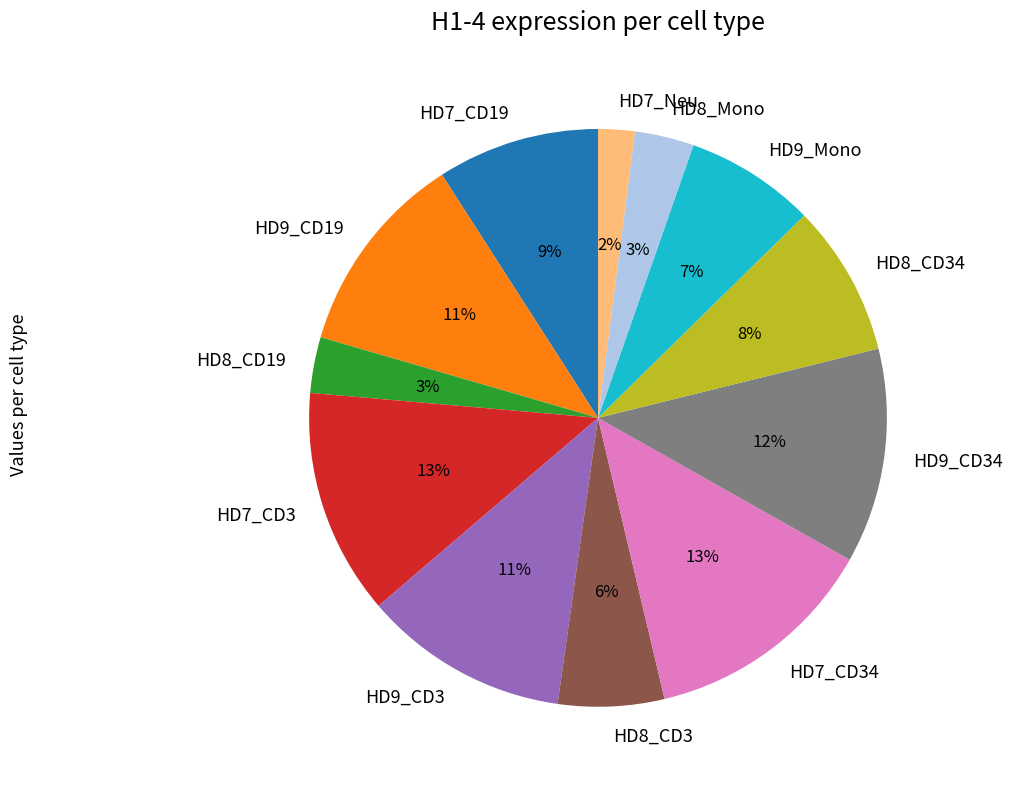

Does HD7_CD3 account for over 50% of the chart?

No